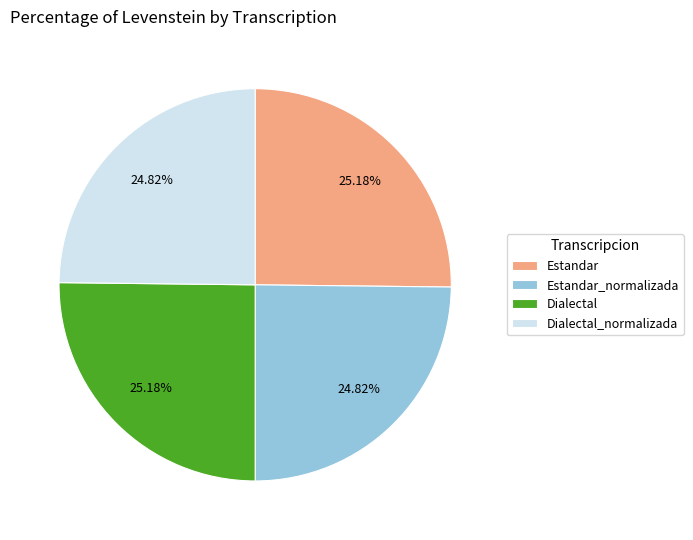

What is the ratio of the value at Dialectal_normalizada to the value at Estandar?

1.0